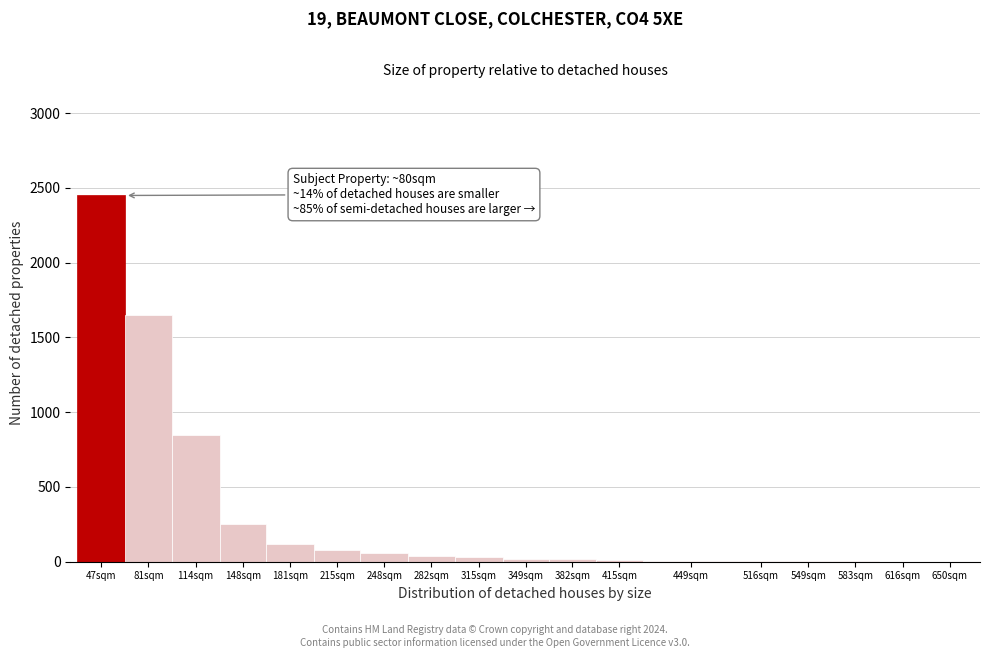

Is it true that the value at 181sqm is 120?

True